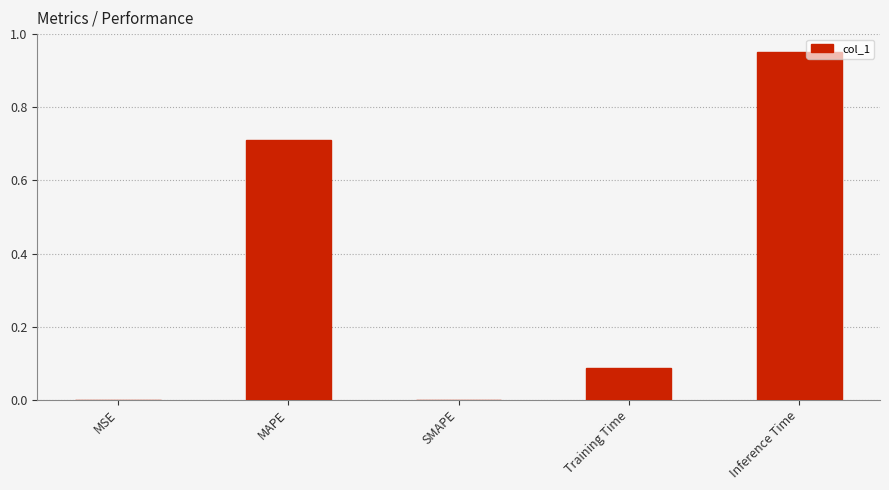

What value does the data have at MAPE?

0.7